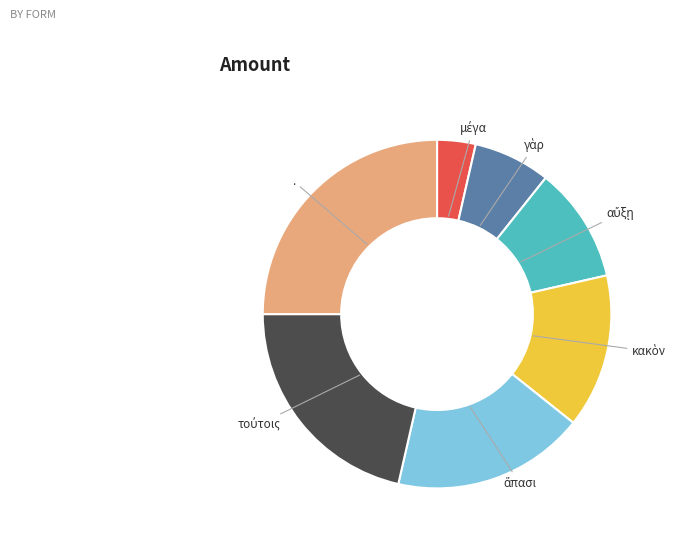

Is there any slice that represents more than half of the pie?

No